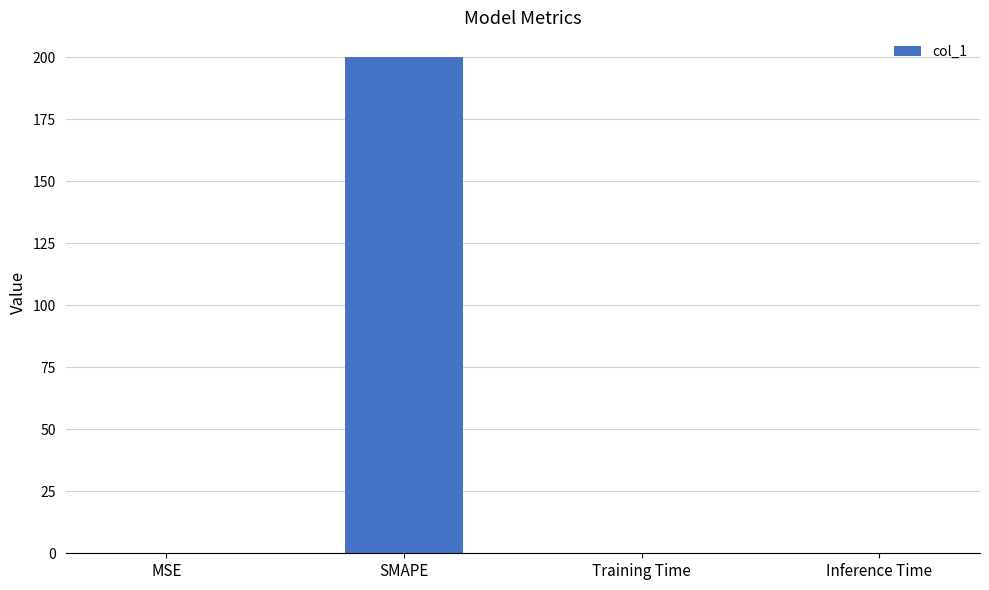

Does the chart contain stacked bars?

No